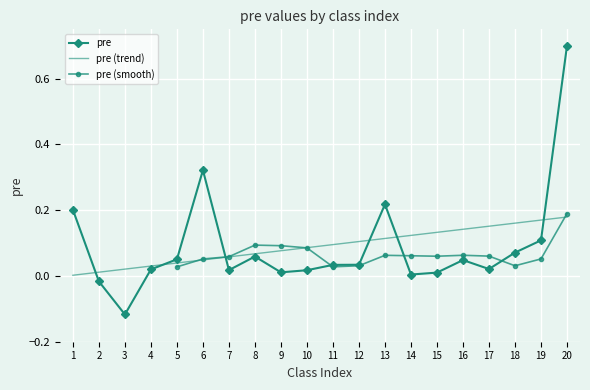

The value of pre (trend) at 11 is 0.1. True or false?

True